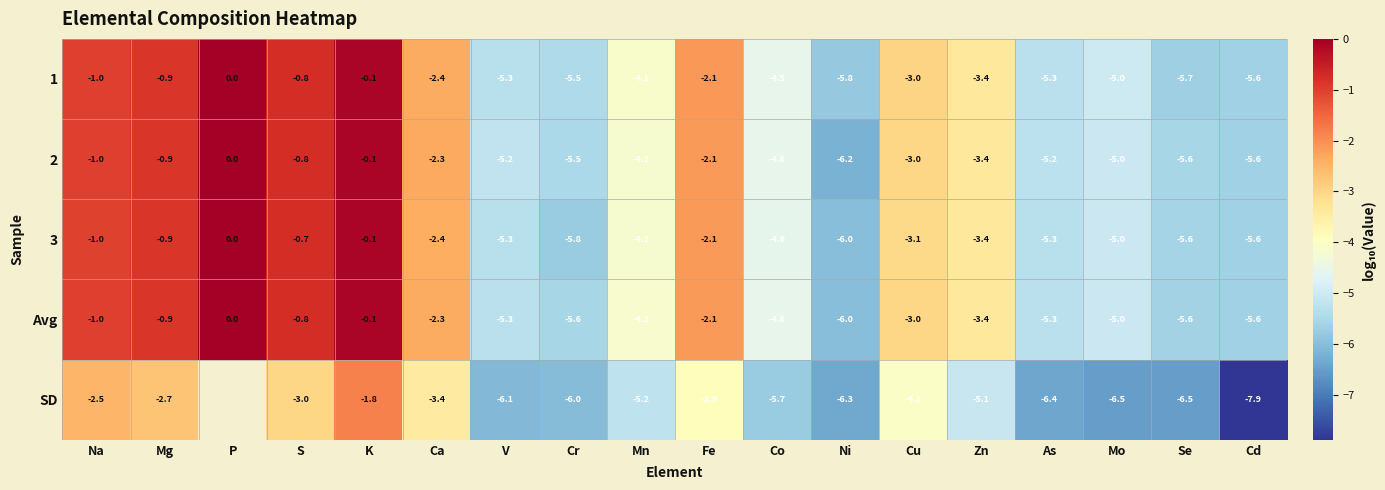

At how many categories does at least one series exceed -4?

9